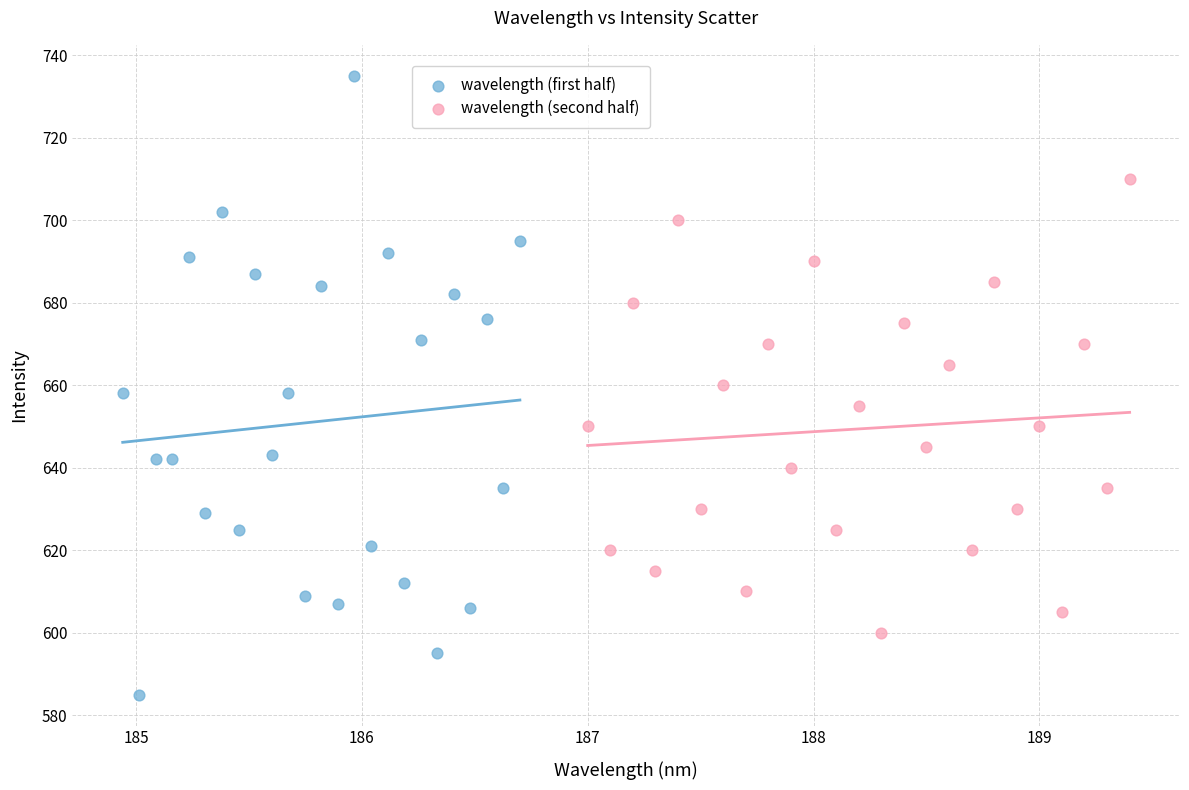

What are all the series names shown in the legend?

wavelength (first half), wavelength (second half)